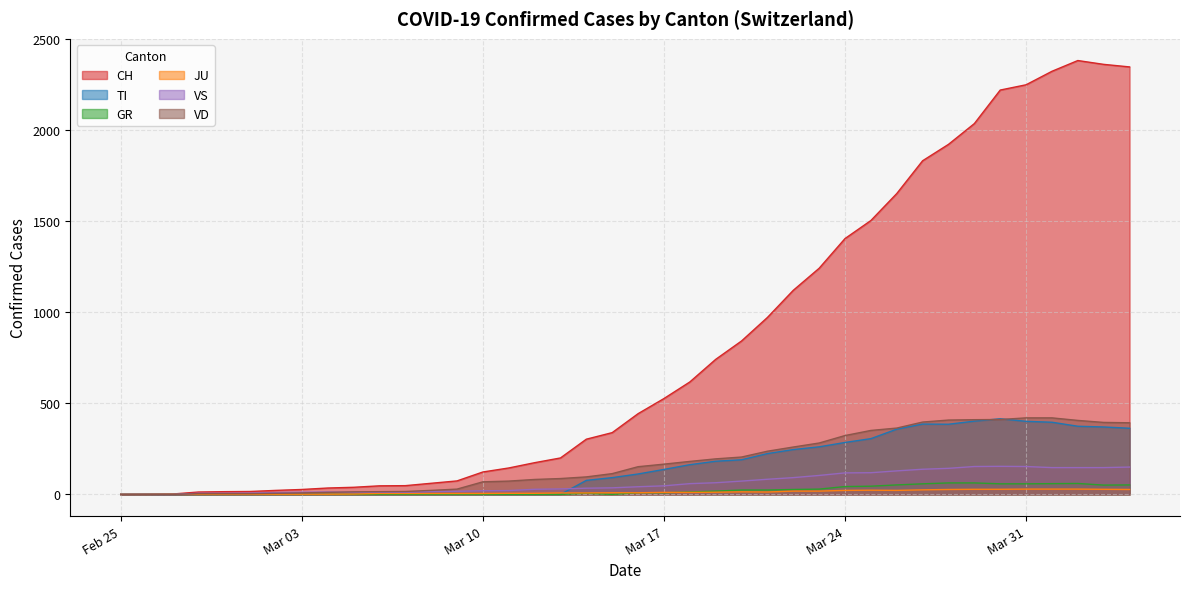

What is the total value across all series at 2020-03-12?

290